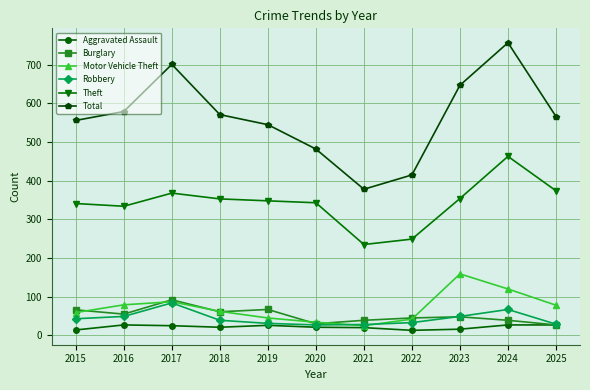

At which category does Total reach its first local valley?

2021